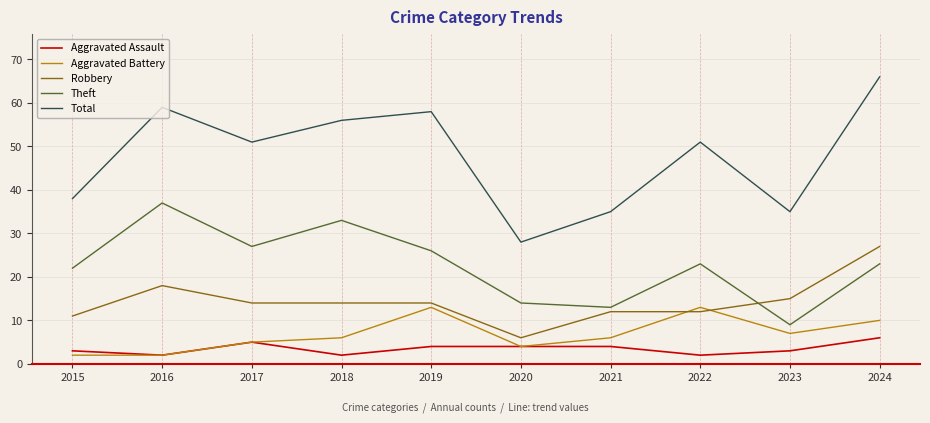

Rank the series by their maximum value, from lowest to highest.

Aggravated Assault, Aggravated Battery, Robbery, Theft, Total